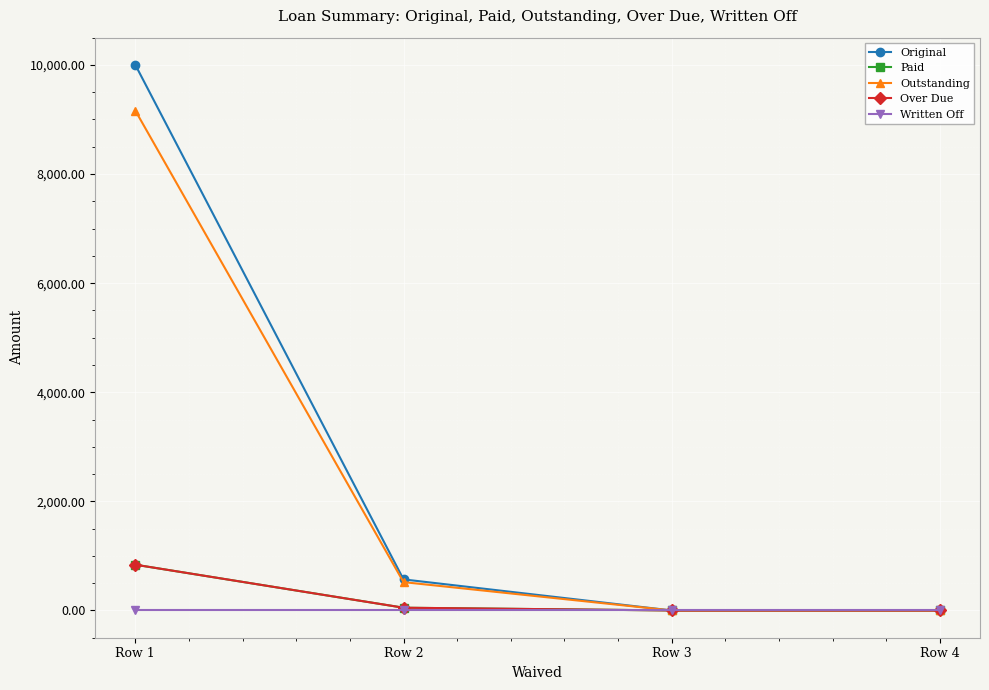

True or false: Paid has a value of 1127.2 at Row 1.

False